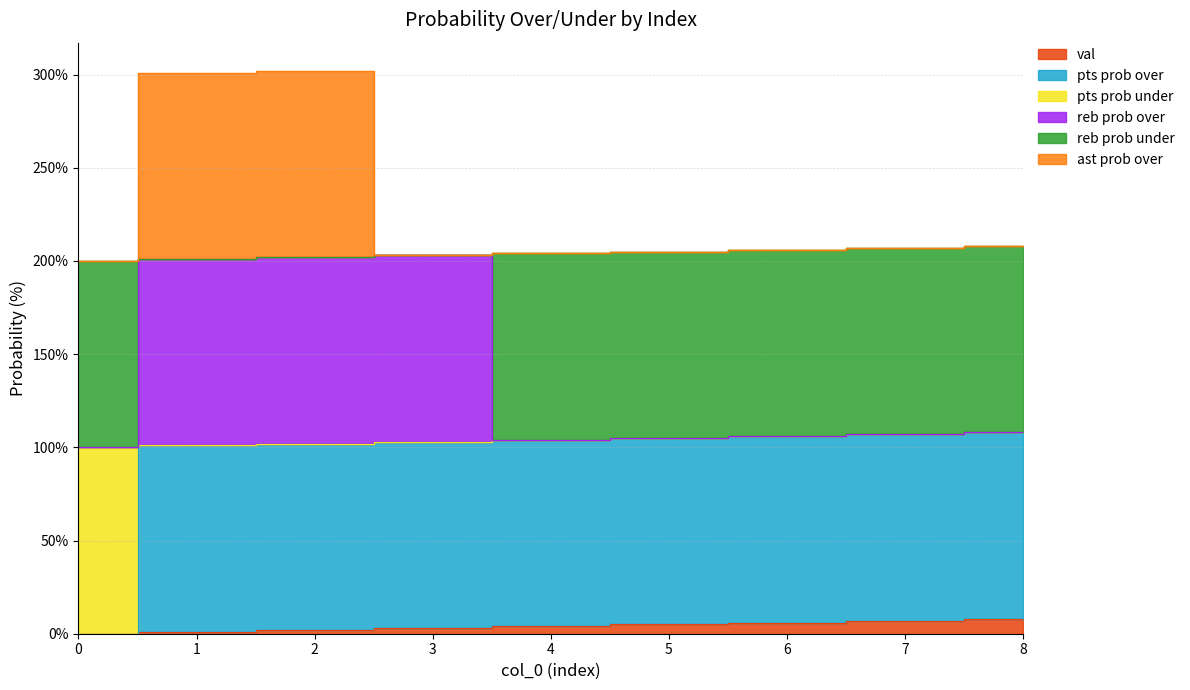

Does the chart display data point markers on the line(s)?

No